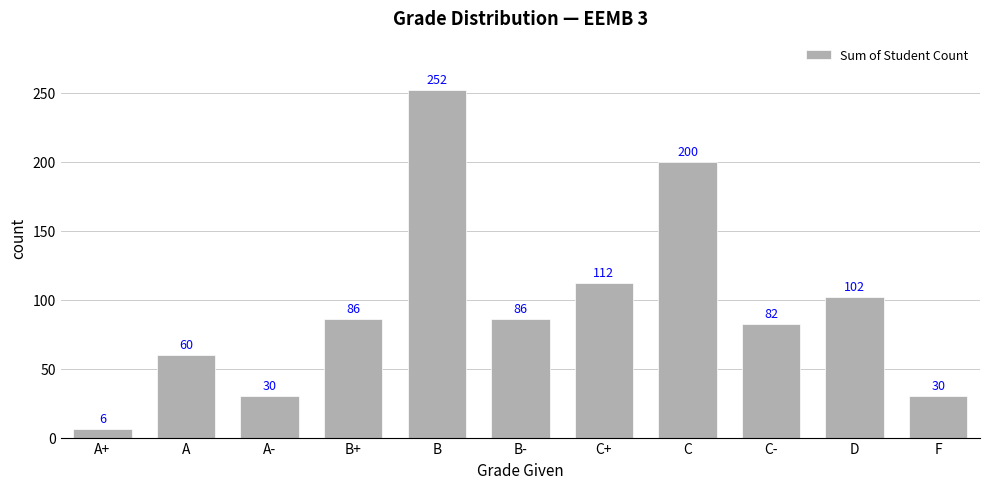

Which label corresponds to the smallest value in the chart?

A+